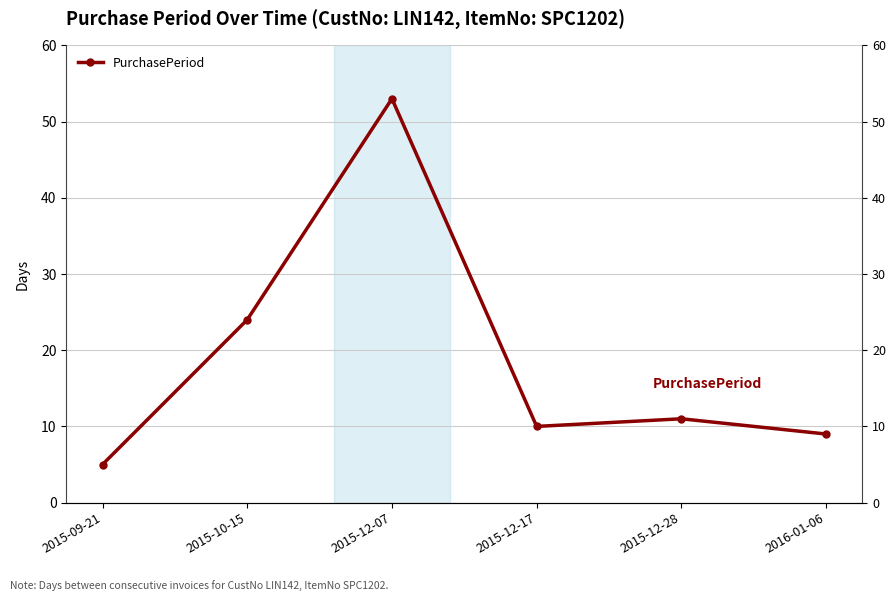

True or false: there are more than 1 points higher than both neighbors.

True